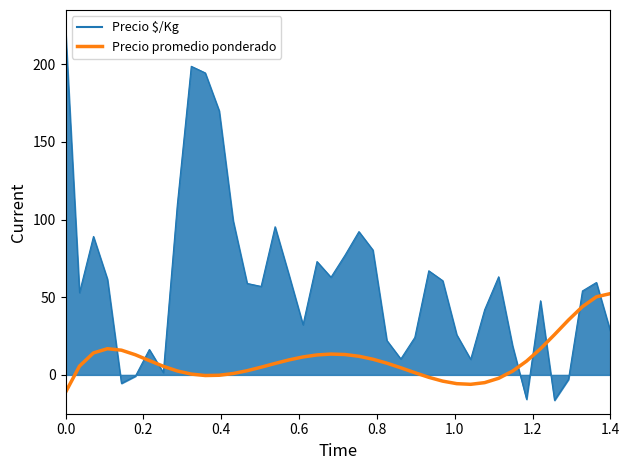

True or false: Precio promedio ponderado and Precio $/Kg cross at least once.

True